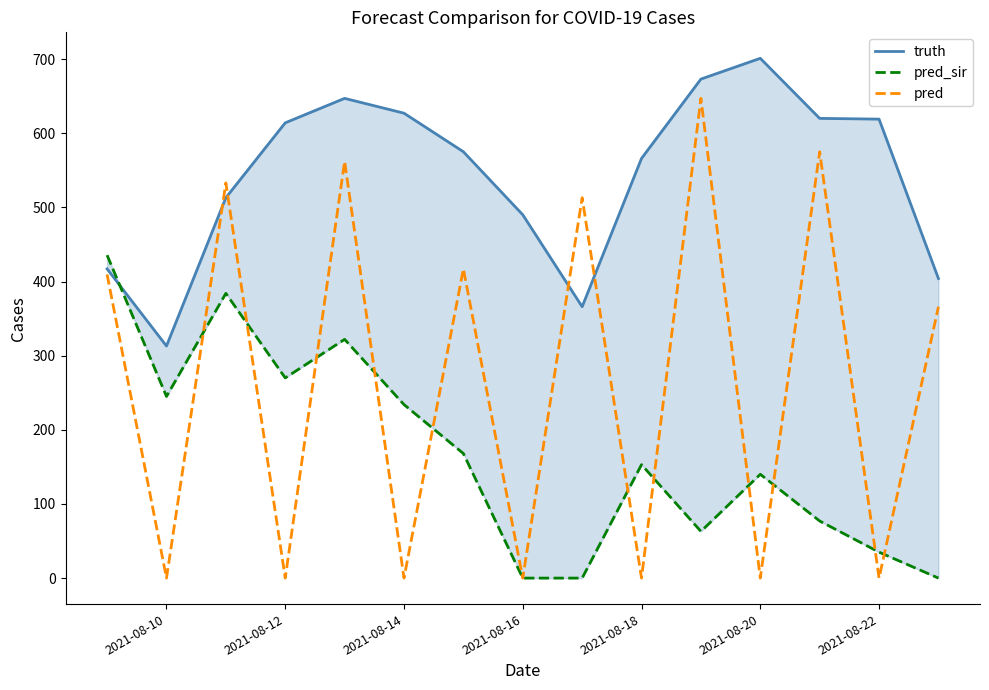

What is the highest value of the pred series?

647.0